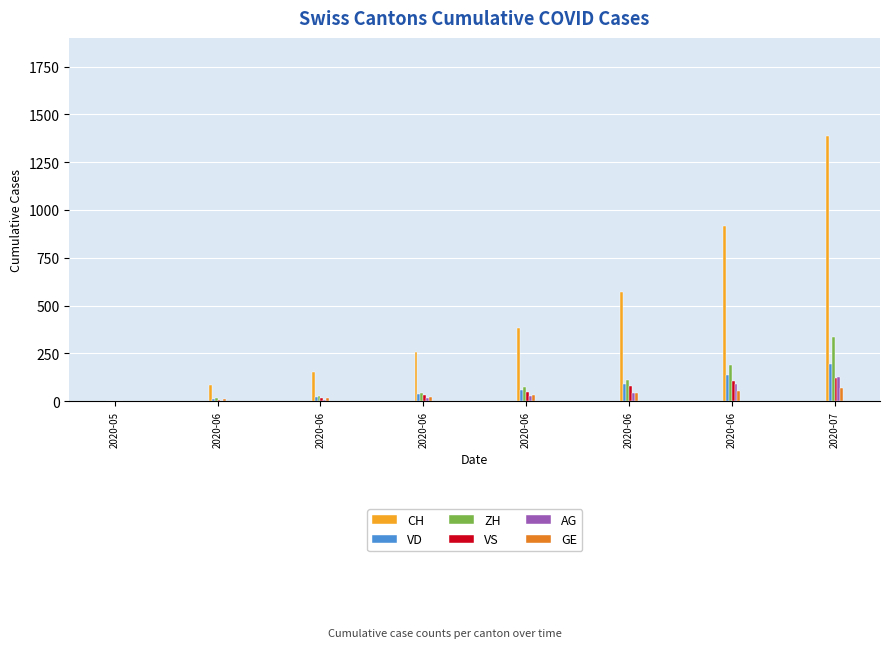

What are all the series names shown in the legend?

CH, VD, ZH, VS, AG, GE